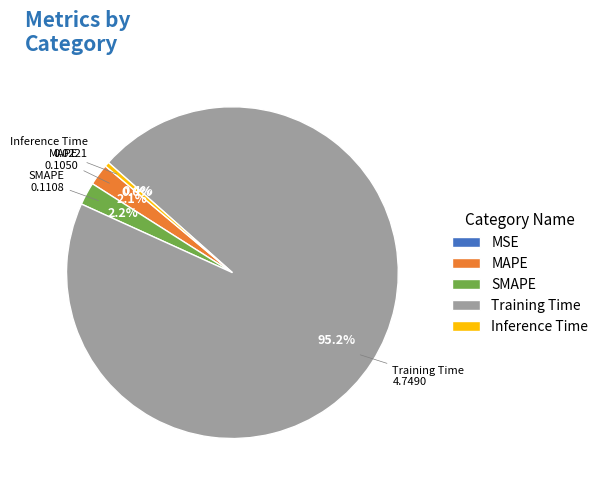

The Inference Time slice represents 0% of the pie. True or false?

True